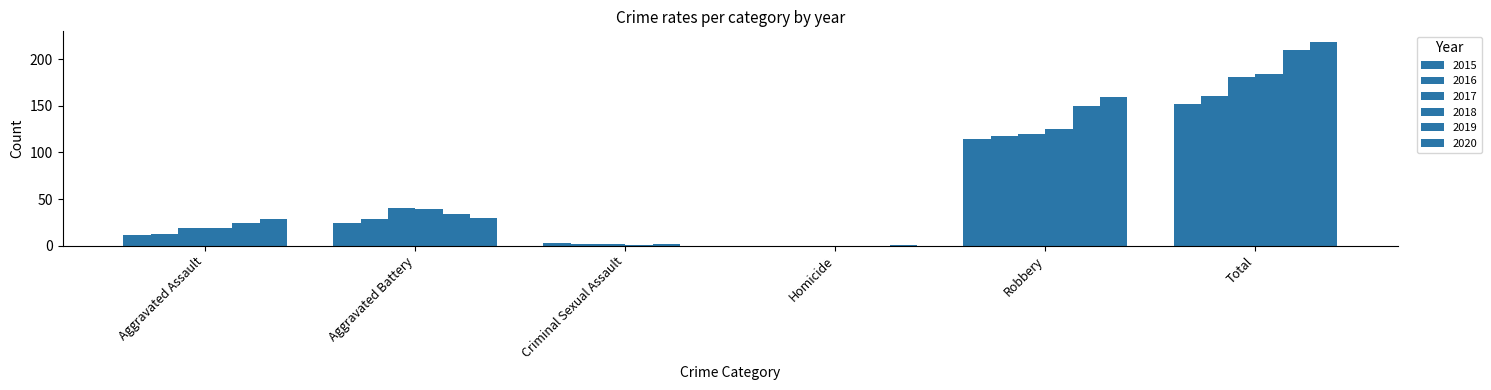

What is the difference between the maximum and minimum values in the 2020 series?

219